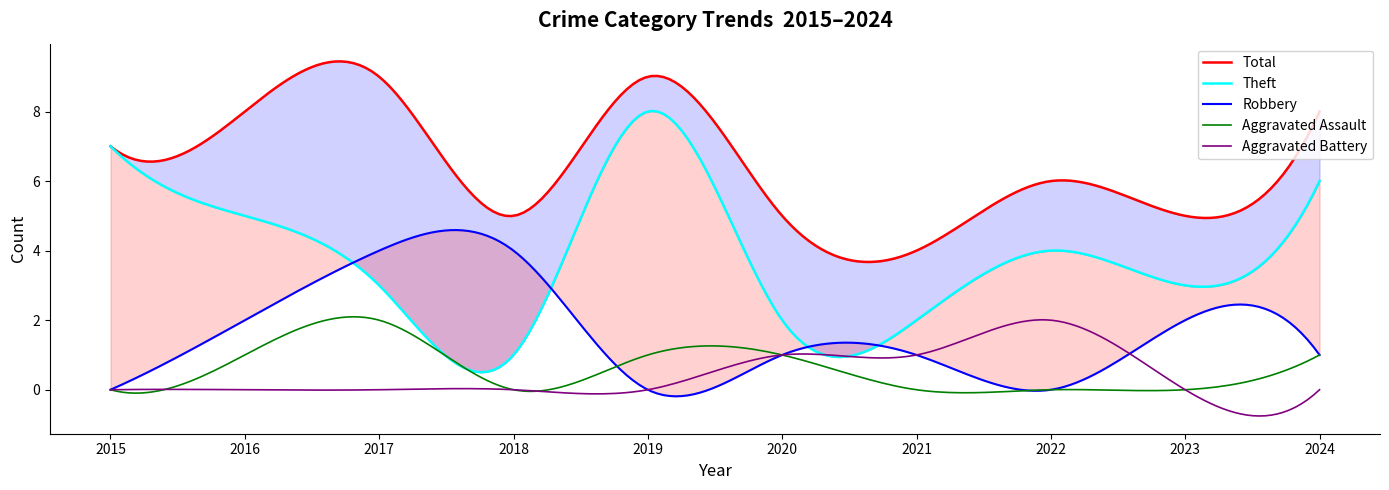

How many interior local valleys does the Aggravated Assault series have?

1